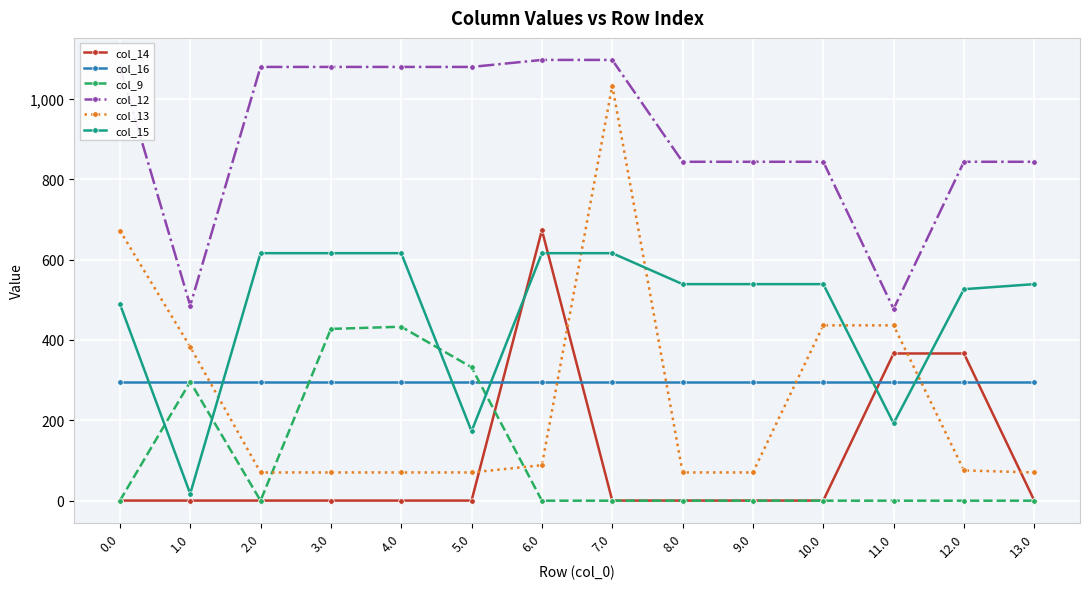

How many lines are shown in the chart?

6